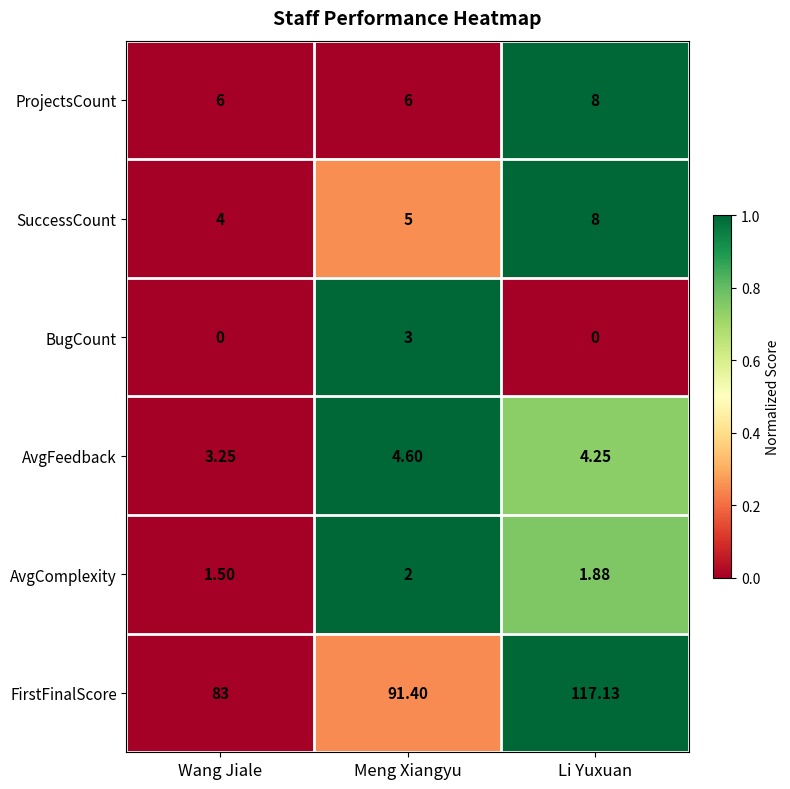

At which label is AvgComplexity closest to 1?

Wang Jiale